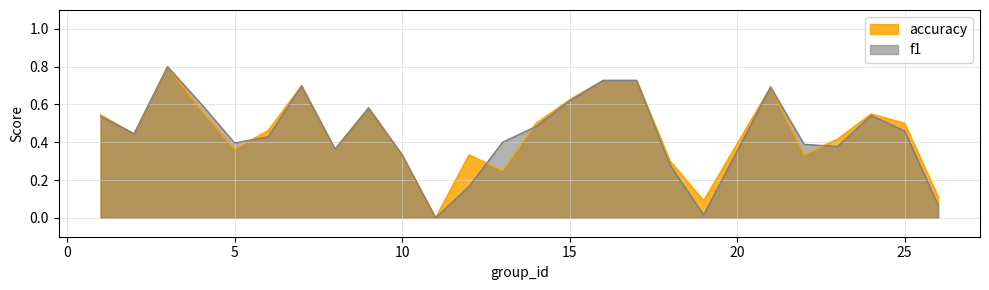

At 12, list the series in order from largest to smallest.

accuracy, f1